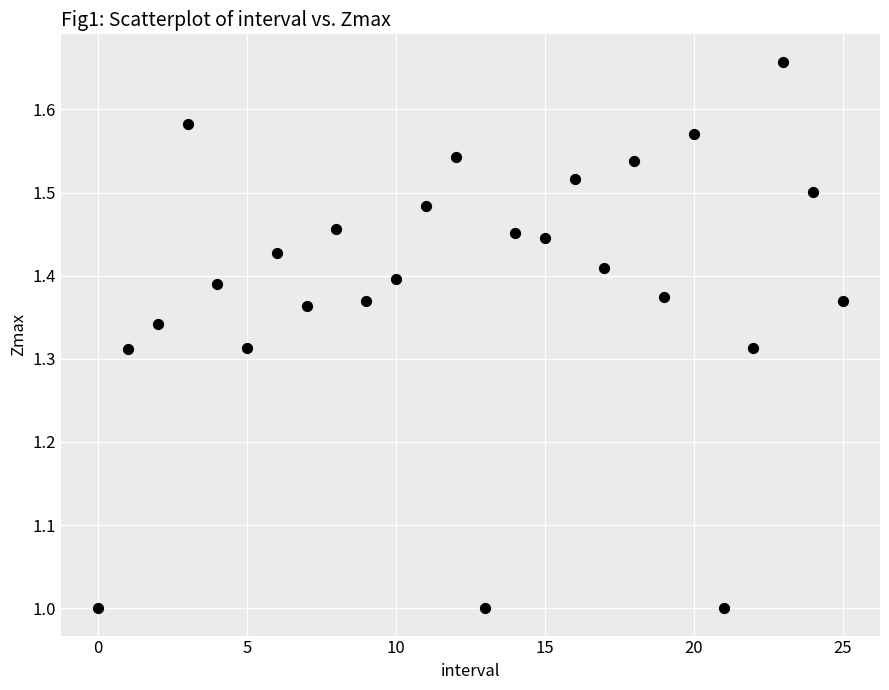

What is the range of Y values (max minus min)?

0.7